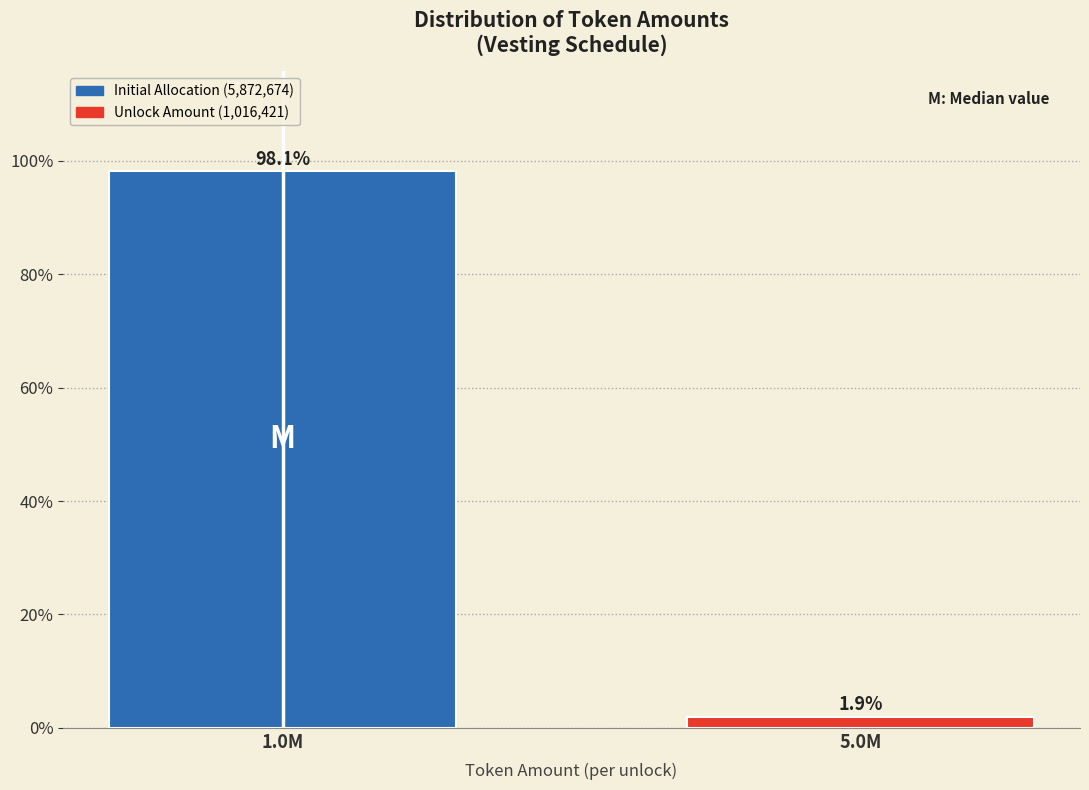

Reading right to left, extract all data points from this chart.

5.0M=1.9	1.0M=98.1